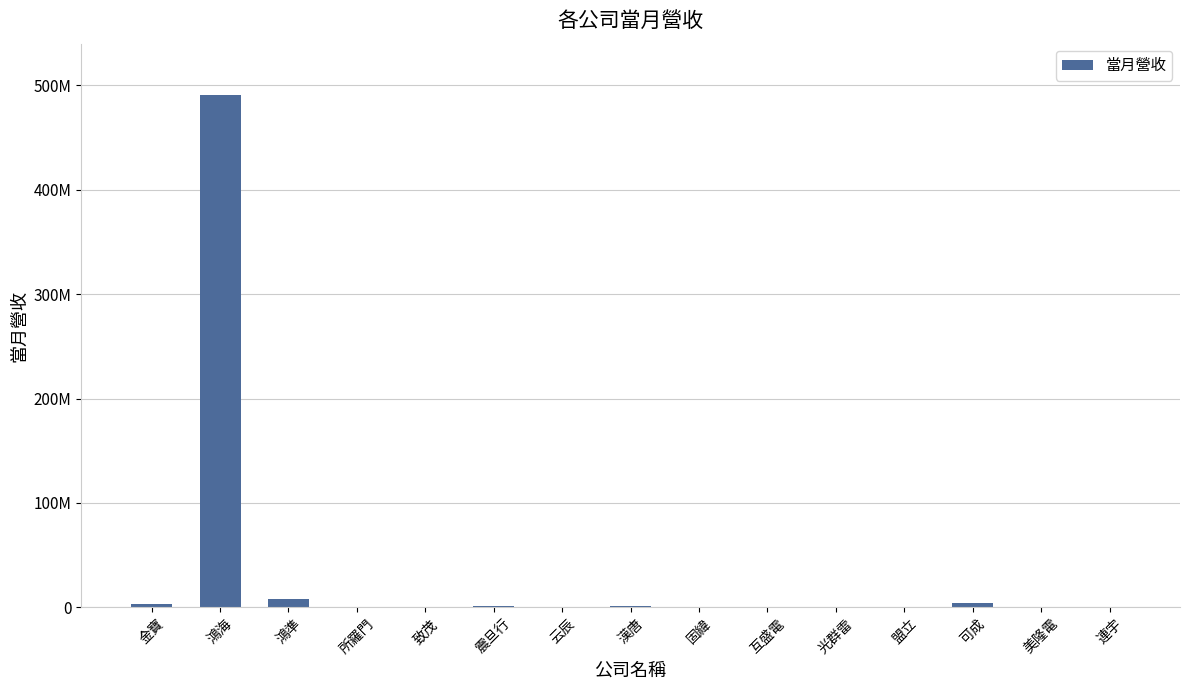

What is the change in value from 鴻海 to 固緯?

-490742622